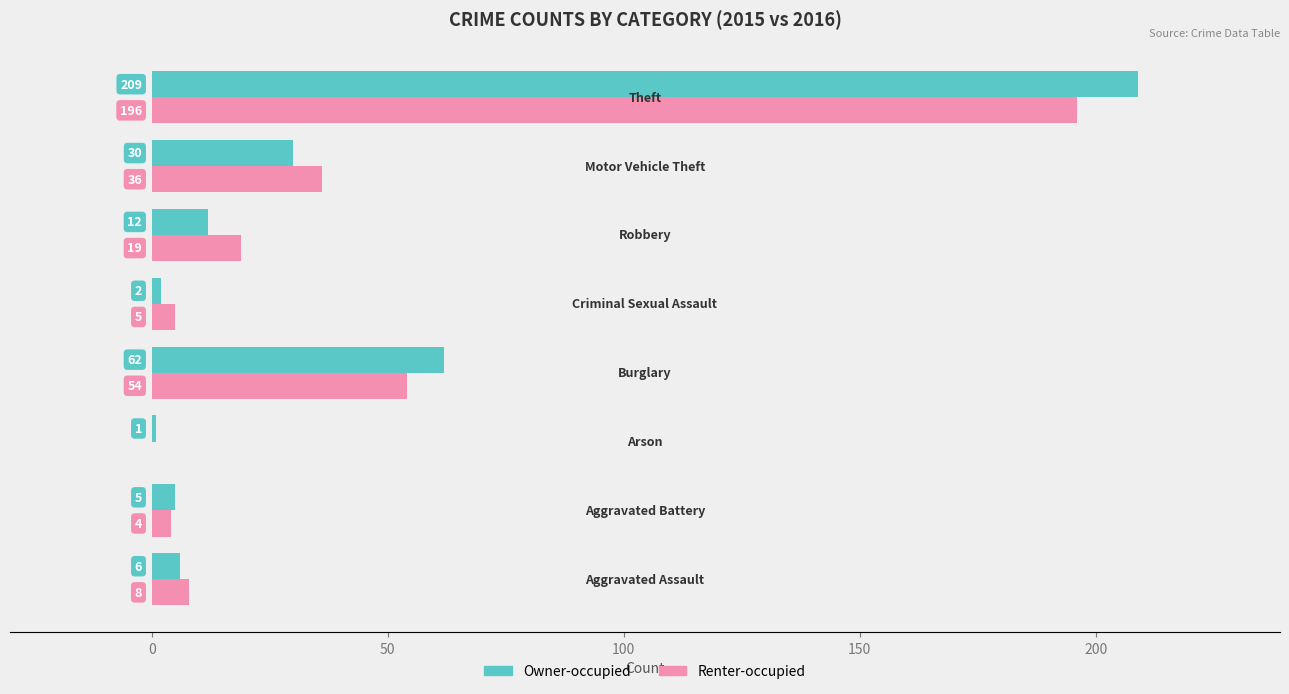

What is the maximum value shown in the chart?

209